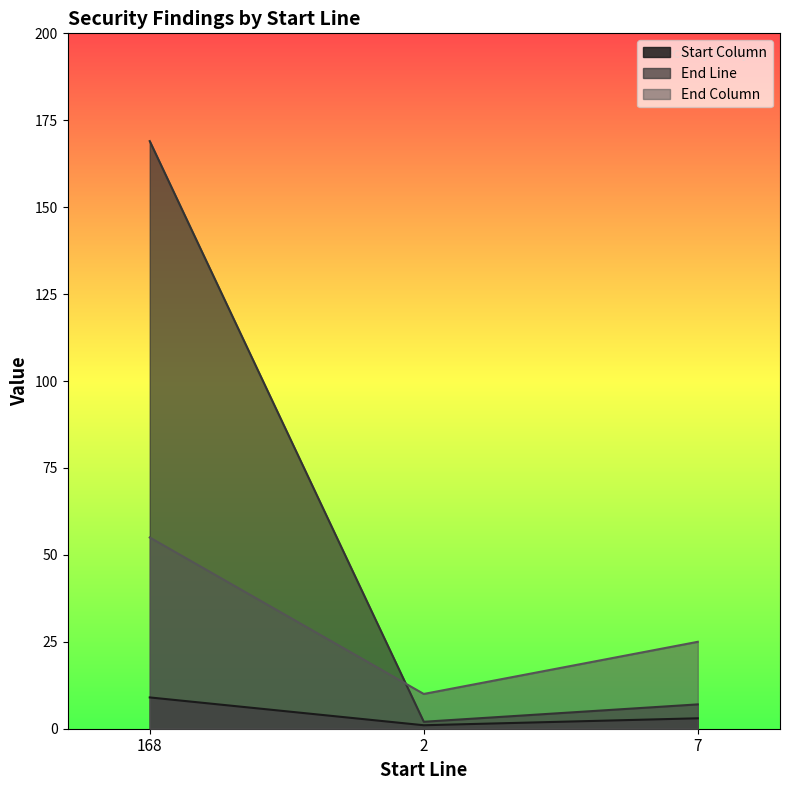

Reading left to right, extract all data points from this chart.

Start Column: 9	1	3
End Line: 169	2	7
End Column: 55	10	25